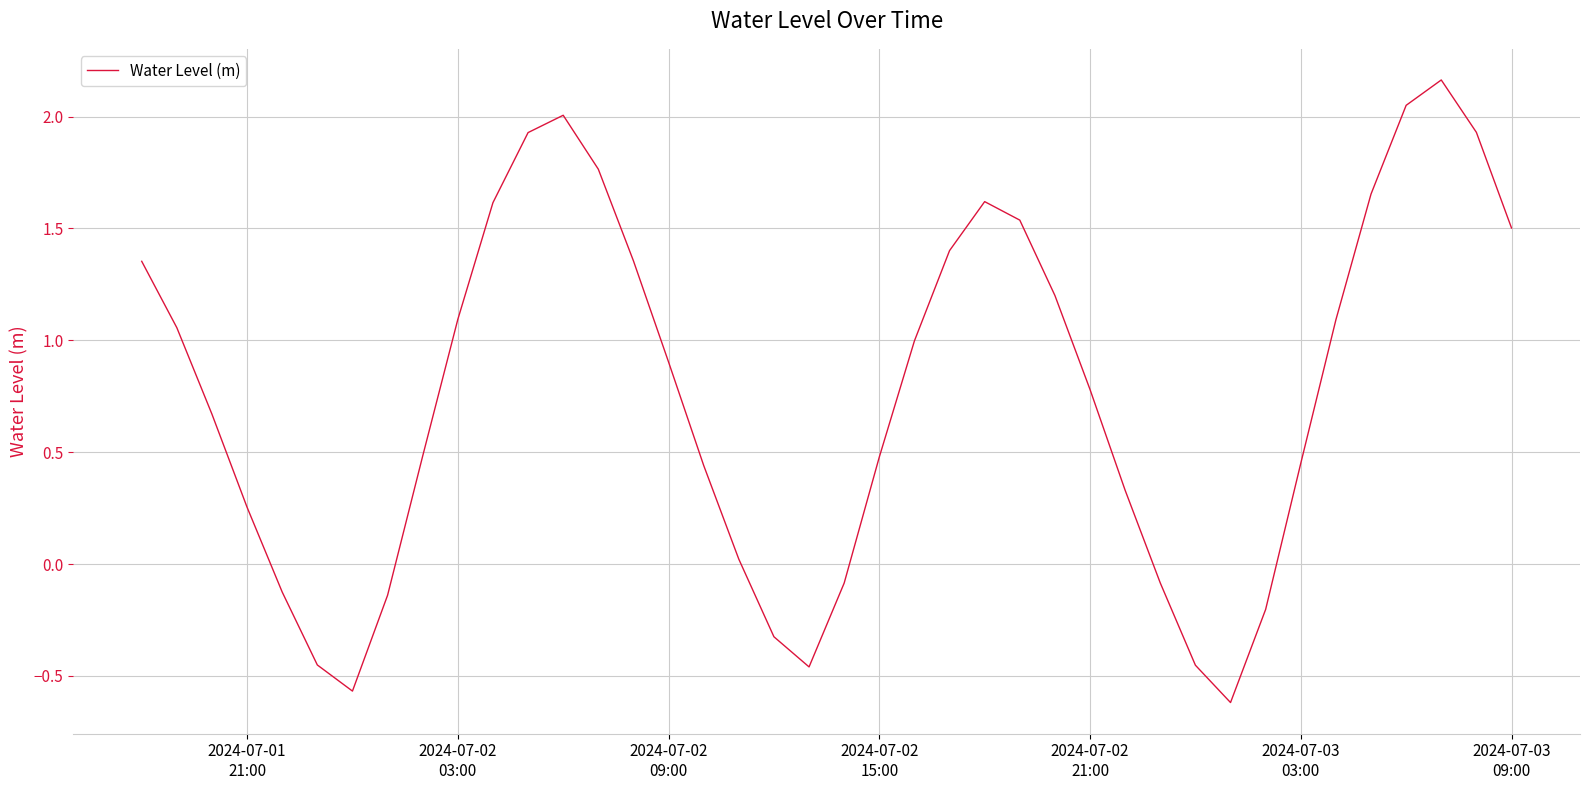

What is the difference between the maximum and minimum values?

2.8